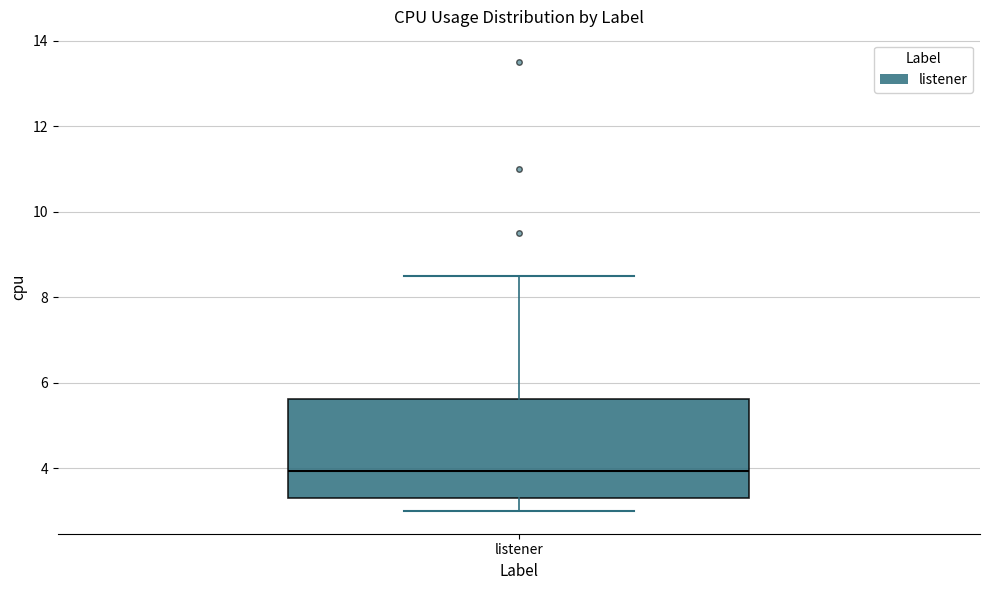

Transcribe this box plot: give where the median line is, the range the box spans, and where the two whiskers end, as read against the y-axis. The values are not printed on the chart, so give them approximately, as read against the axis.

median 4.0, box 3.4 to 5.6, whiskers 3.0 to 8.6